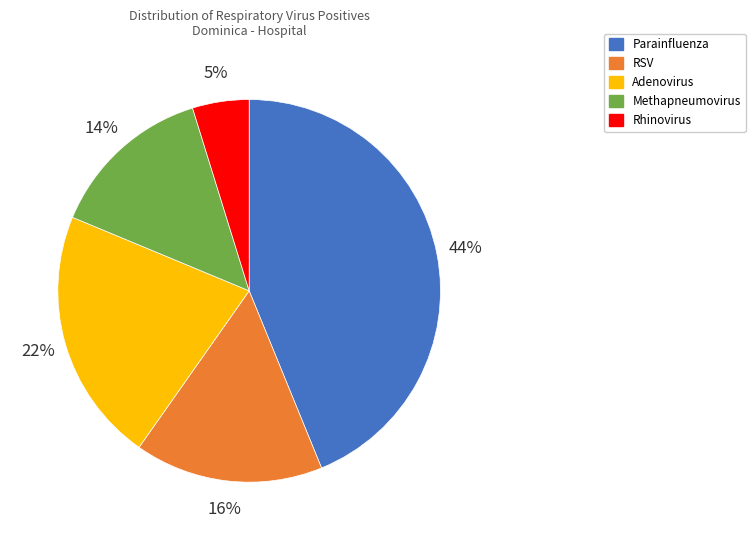

To the nearest percent, what percentage of the pie is RSV?

16%